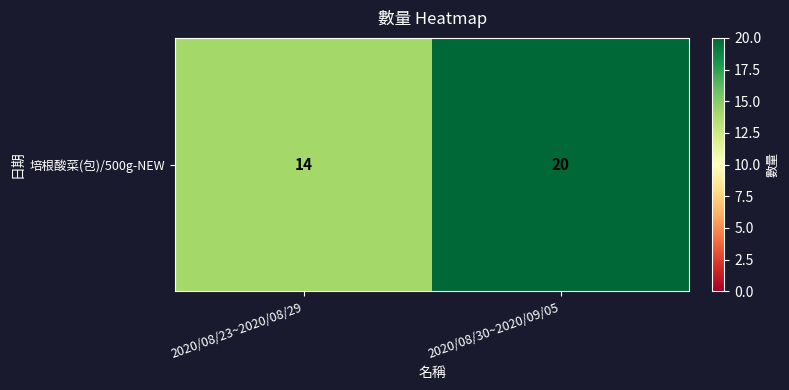

Reading right to left, list all the values displayed in this chart.

20	14